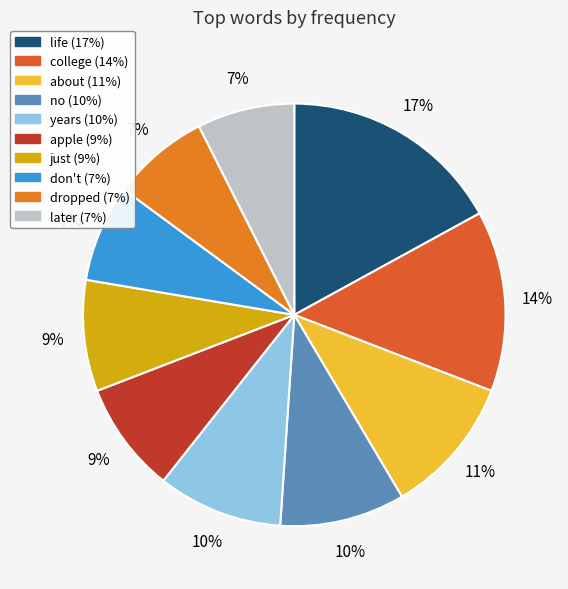

Is it true that about is 11% of the pie?

True